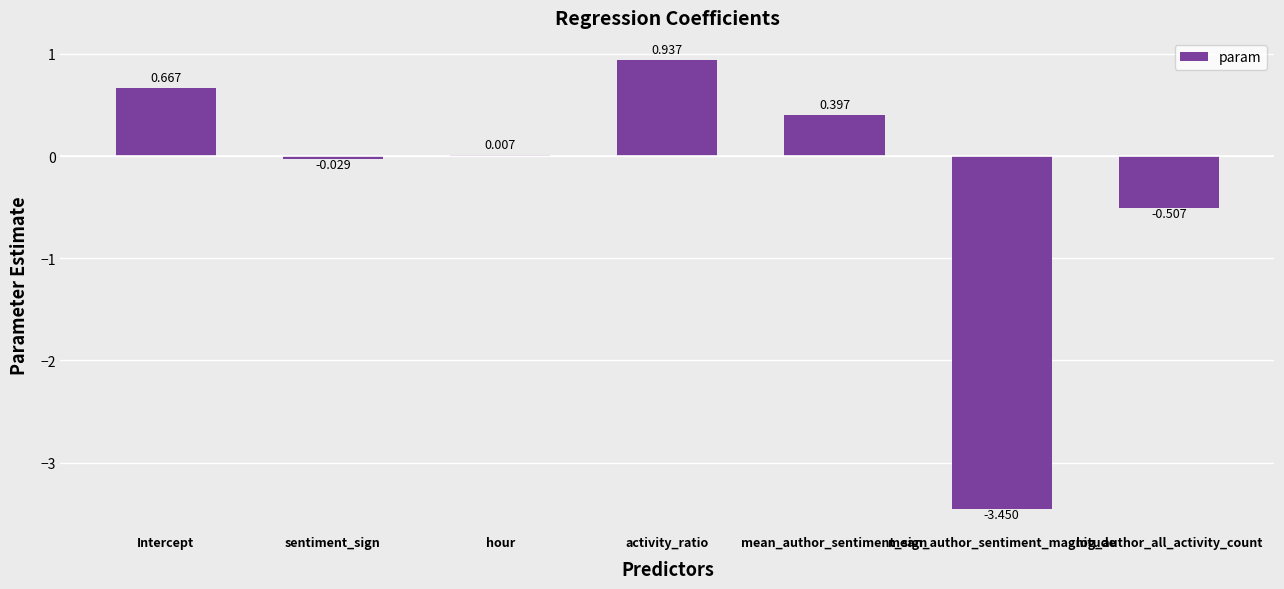

At which label is the value closest to -1?

log_author_all_activity_count